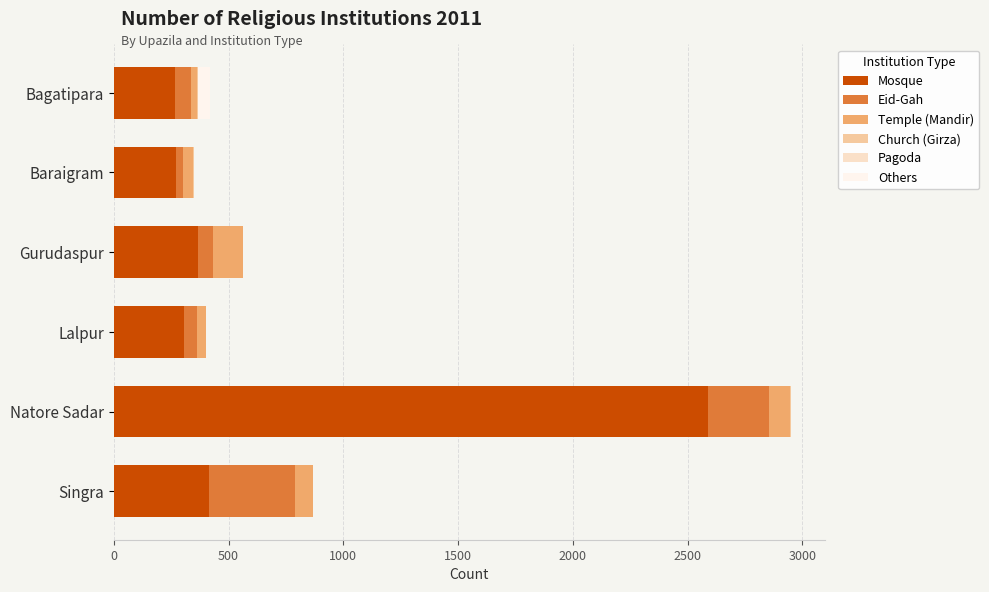

At which category is the sum across all series the highest?

Natore Sadar